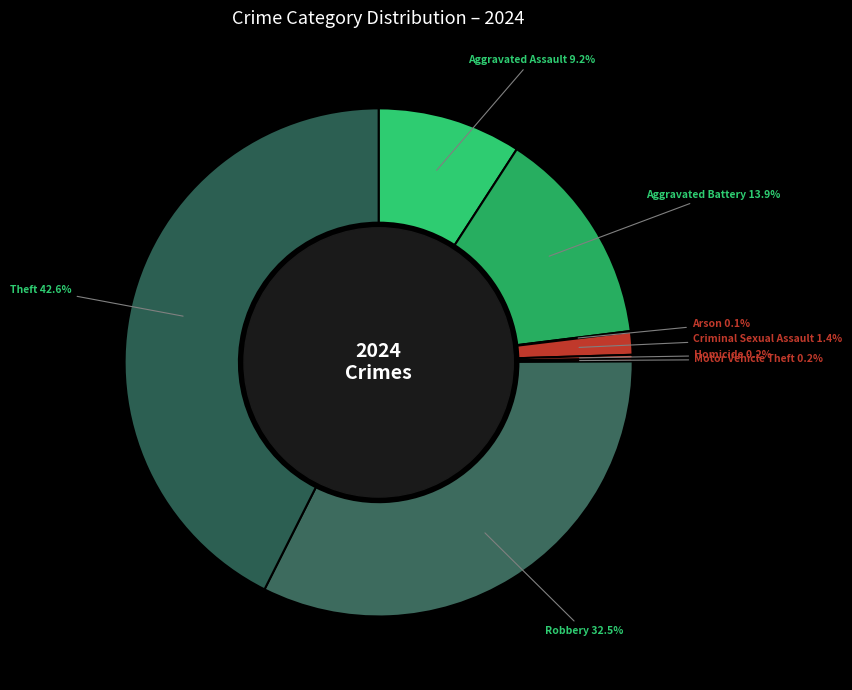

Is the sum of Criminal Sexual Assault and Theft greater than half?

No